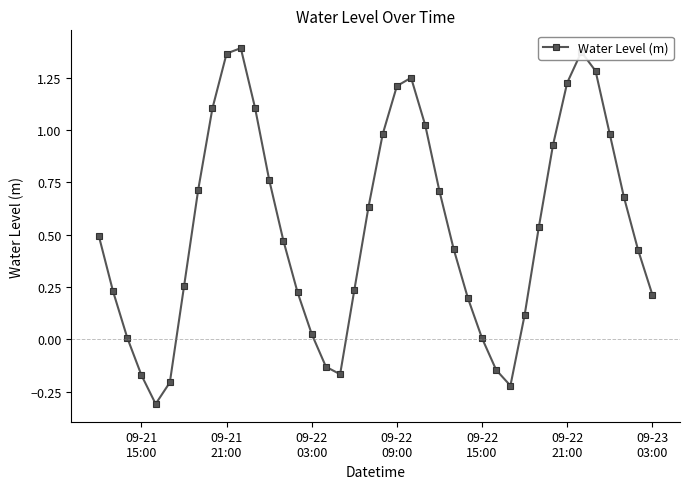

What is the value of the 31st point from the left?

0.1